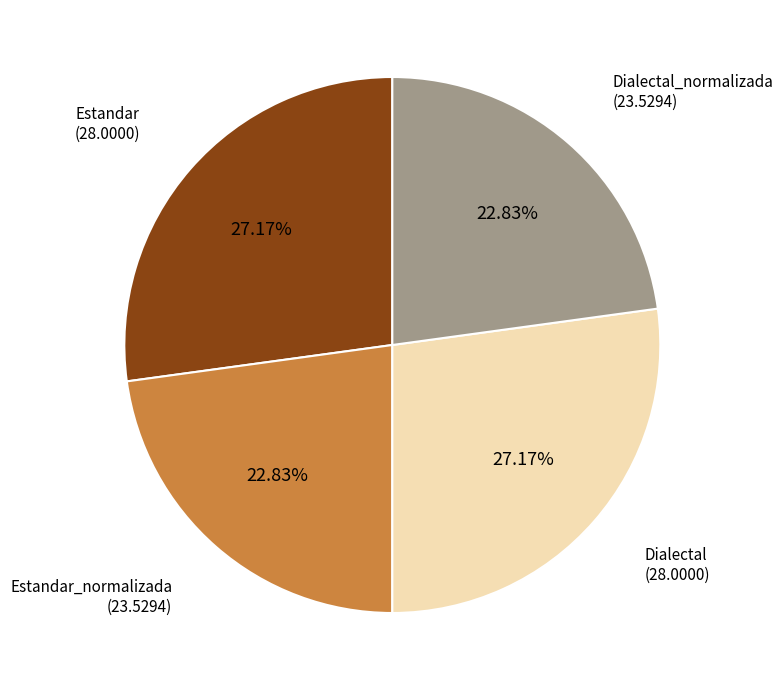

The Estandar slice represents 15% of the pie. True or false?

False